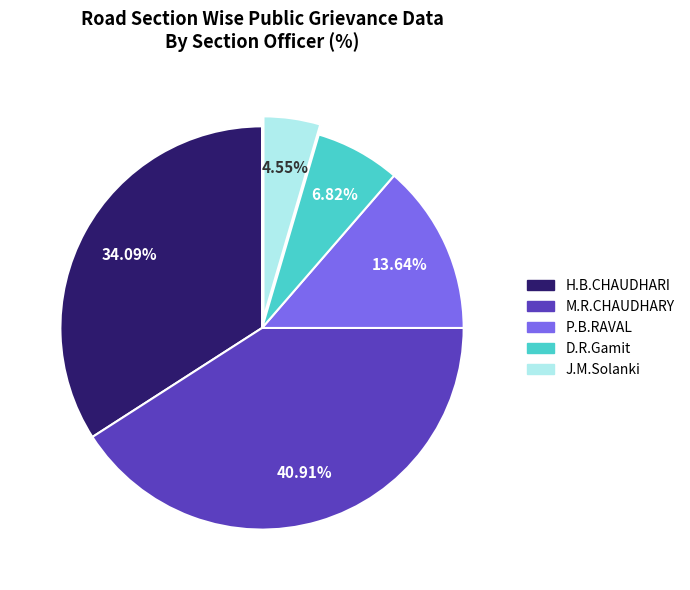

To the nearest percent, what percentage of the pie is D.R.Gamit?

7%